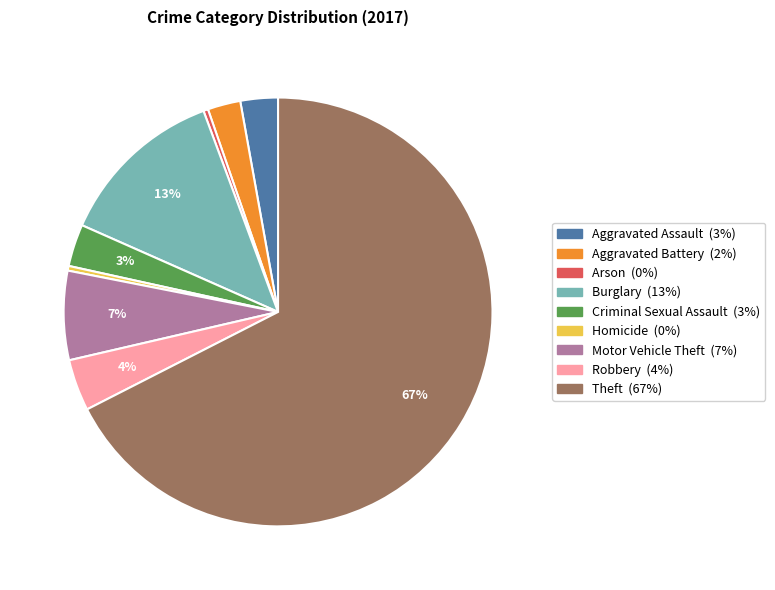

What percentage is the Burglary slice, to the nearest percent?

13%